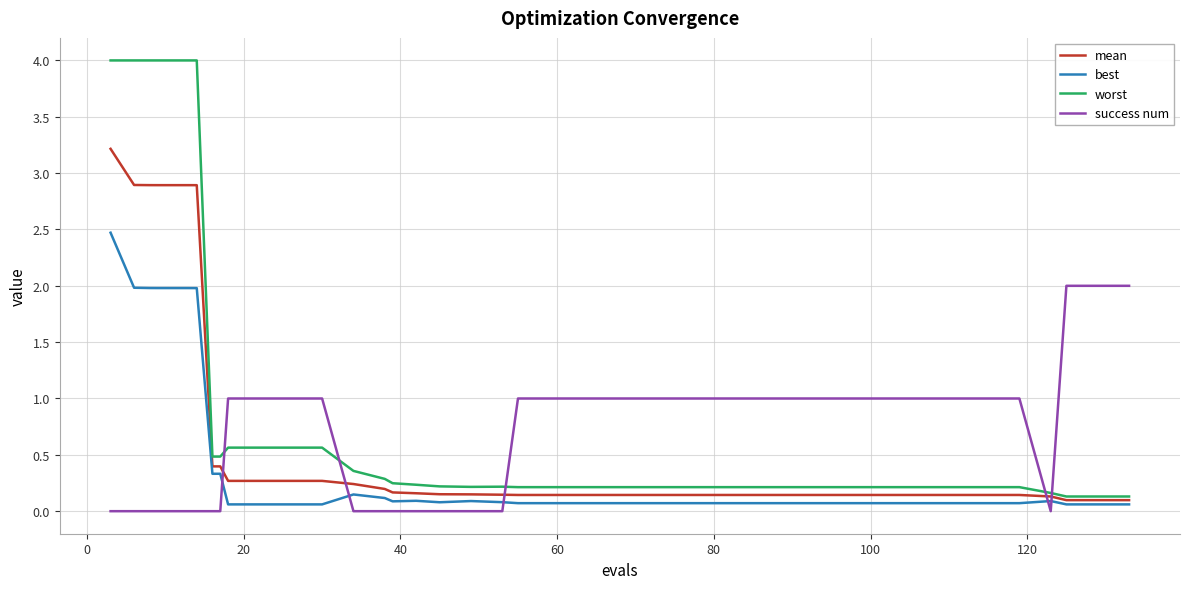

Does the chart have visible grid lines?

Yes